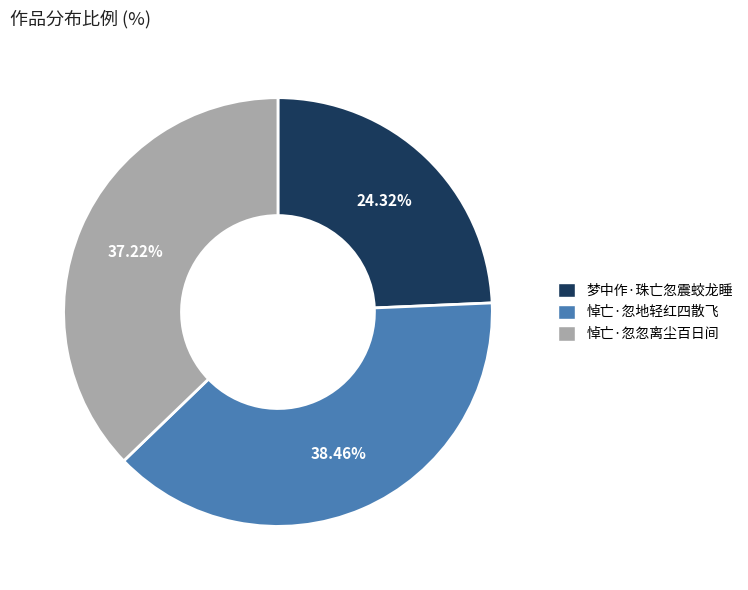

To the nearest percent, what is the difference between the largest and smallest slice percentages?

14%